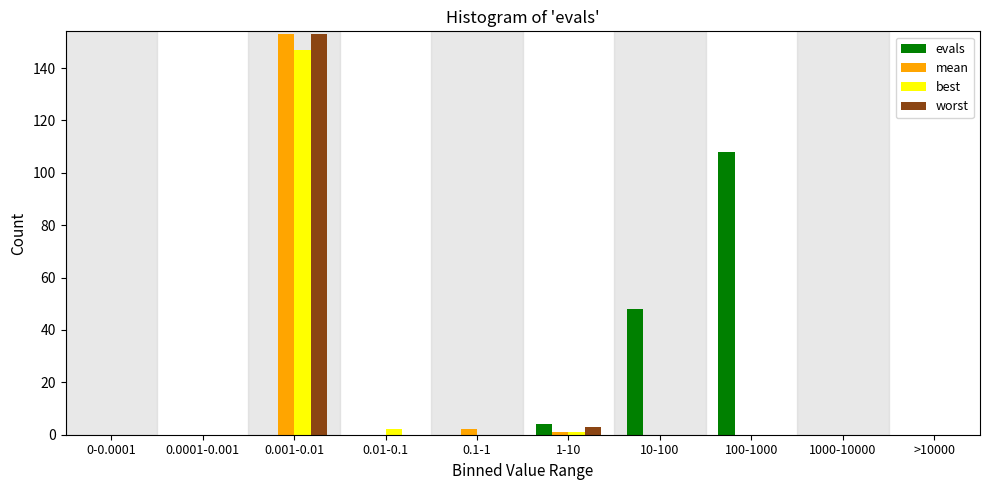

What is the sum of all worst values?

156